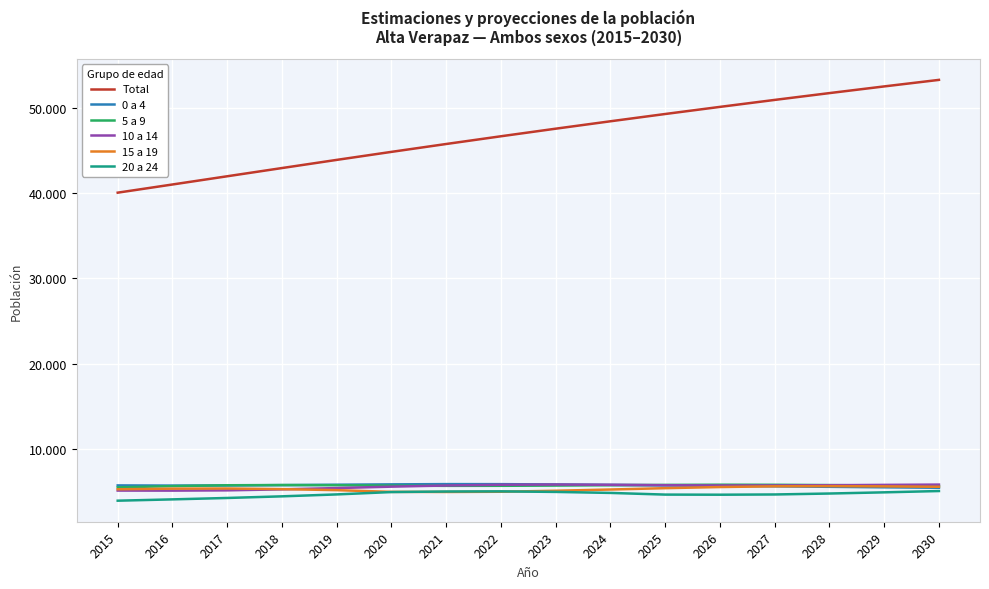

Which series ends up on top after the final intersection of 10 a 14 and 5 a 9?

10 a 14